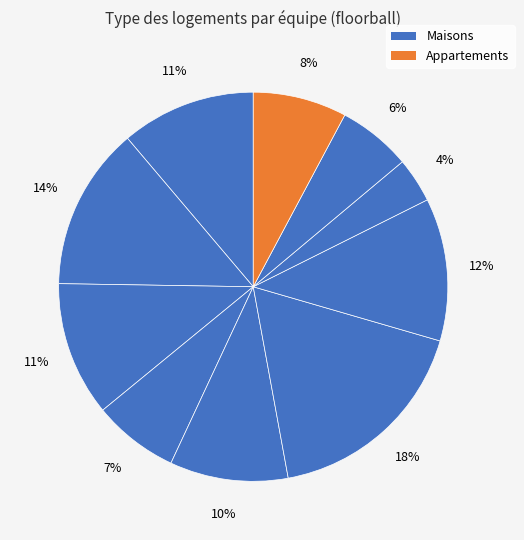

Count the number of slices in the pie.

10